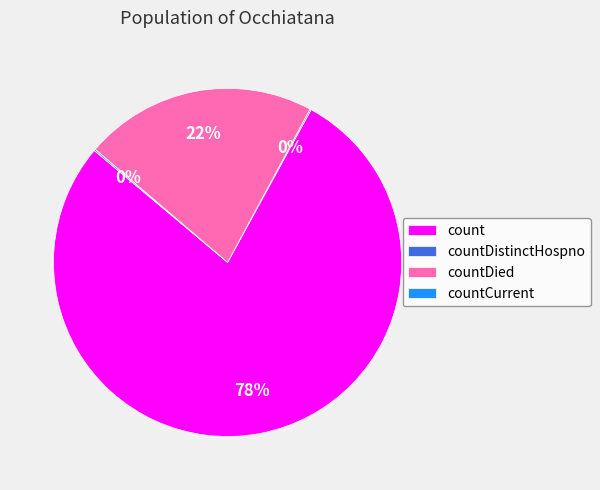

Between countDied and count, which is larger?

count